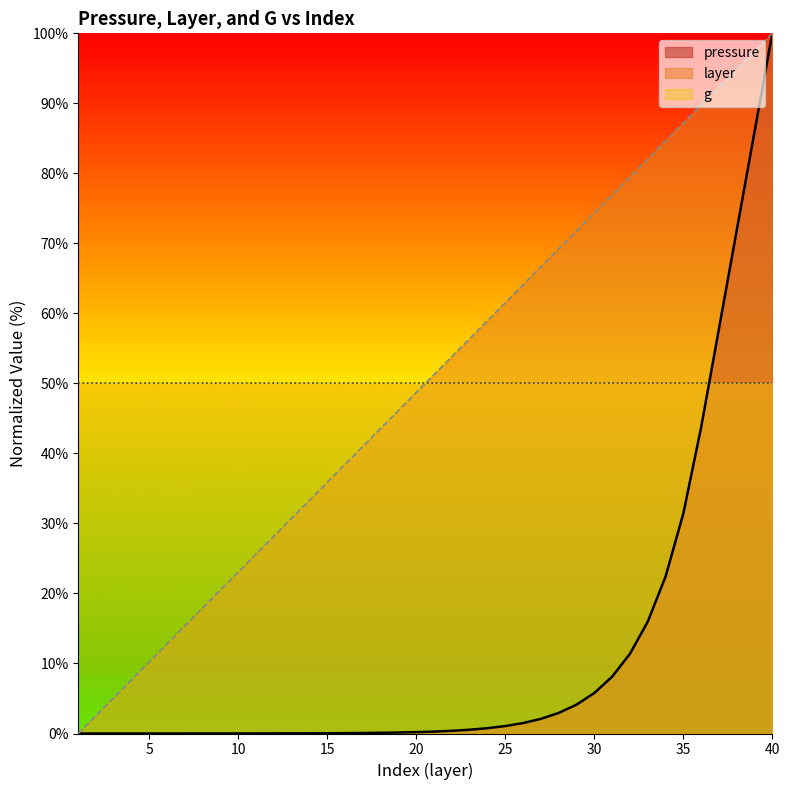

What are all the series names shown in the legend?

pressure, layer, g